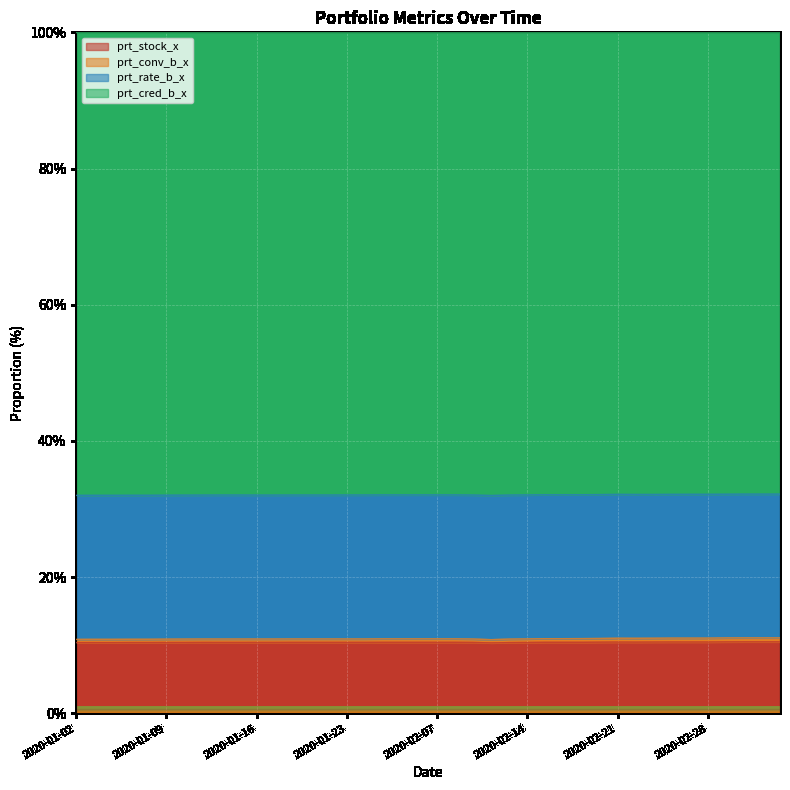

True or false: prt_conv_b_x has a value of 42.4 at 2020-02-11.

False